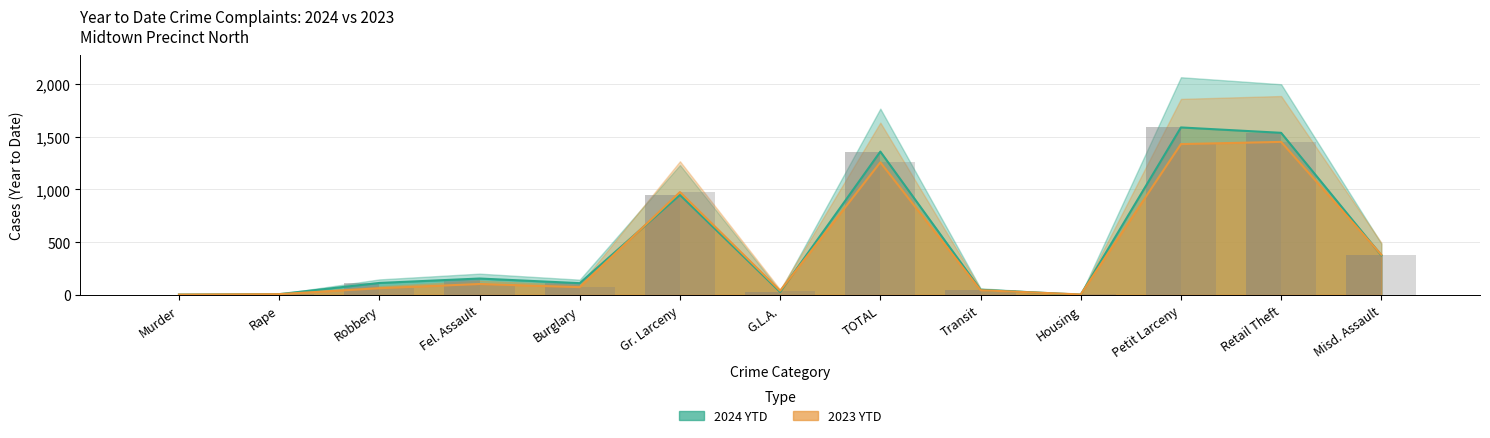

Is the value of 2023 YTD at Petit Larceny greater than the value of 2024 YTD at Housing?

Yes